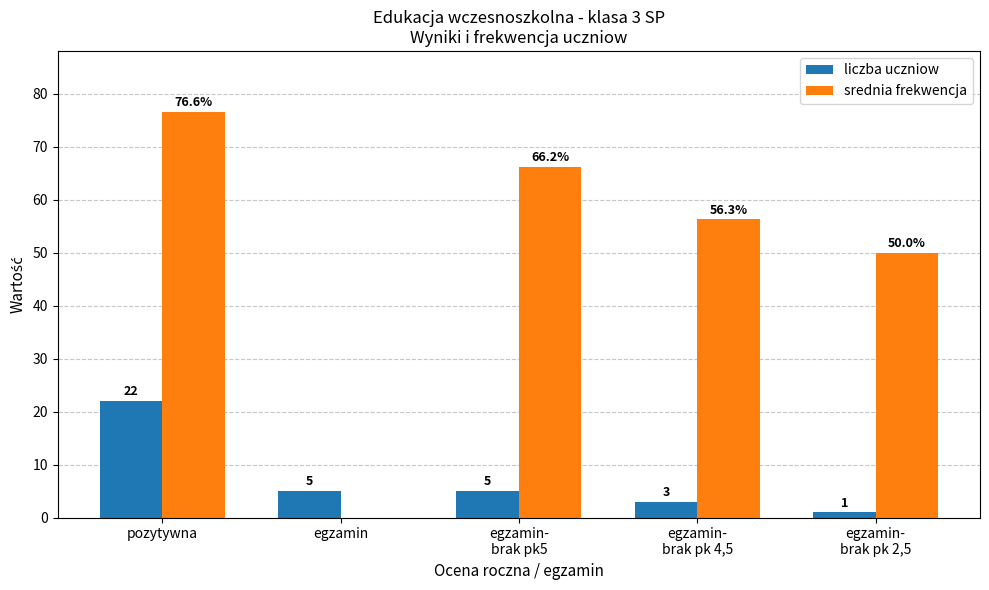

Is it true that liczba uczniow equals 8.4 at egzamin-
brak pk5?

False